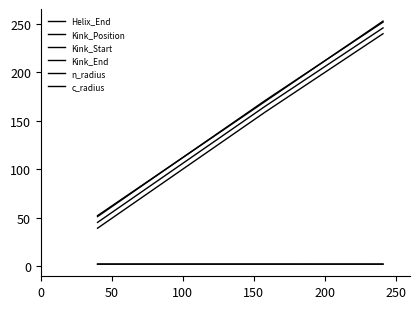

Does the chart display data point markers on the line(s)?

No